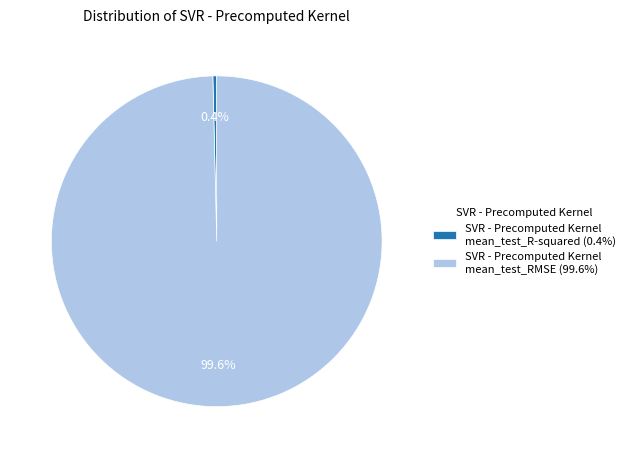

Between SVR - Precomputed Kernel mean_test_R-squared (0.4%) and SVR - Precomputed Kernel mean_test_RMSE (99.6%), which is larger?

SVR - Precomputed Kernel mean_test_RMSE (99.6%)